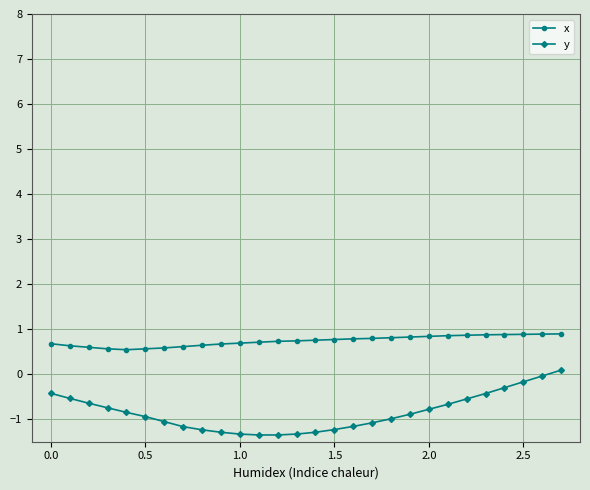

True or false: x and y cross at least once.

False